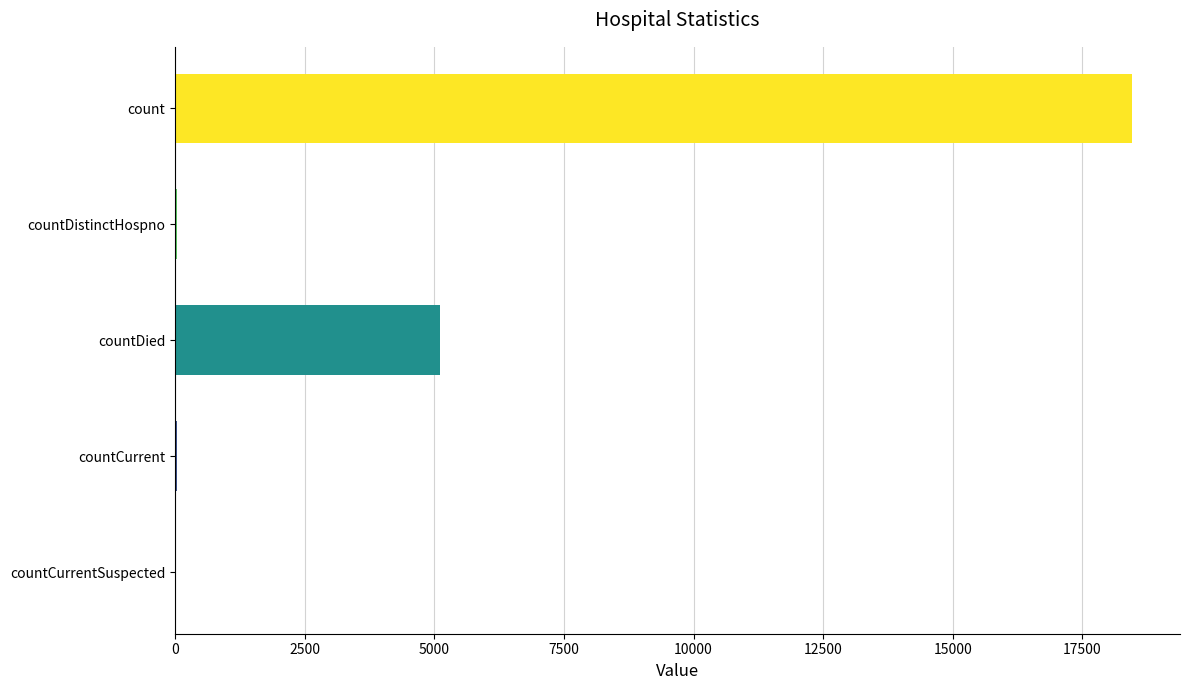

The chart shows a value of 2582 at countDied. True or false?

False